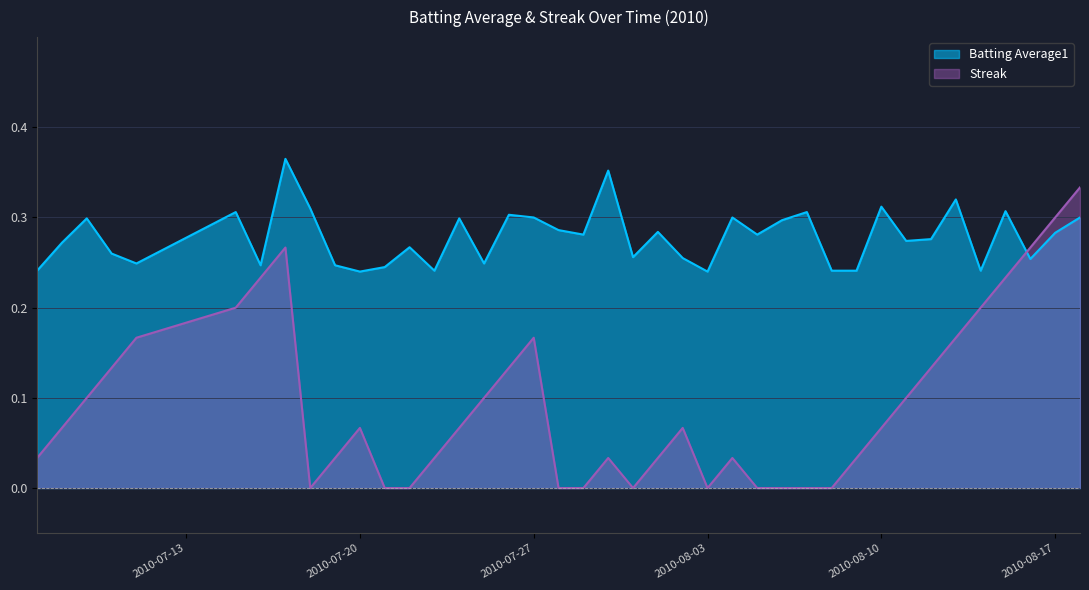

Rank the series at 2010-07-17 from highest to lowest value.

Batting Average1, Streak